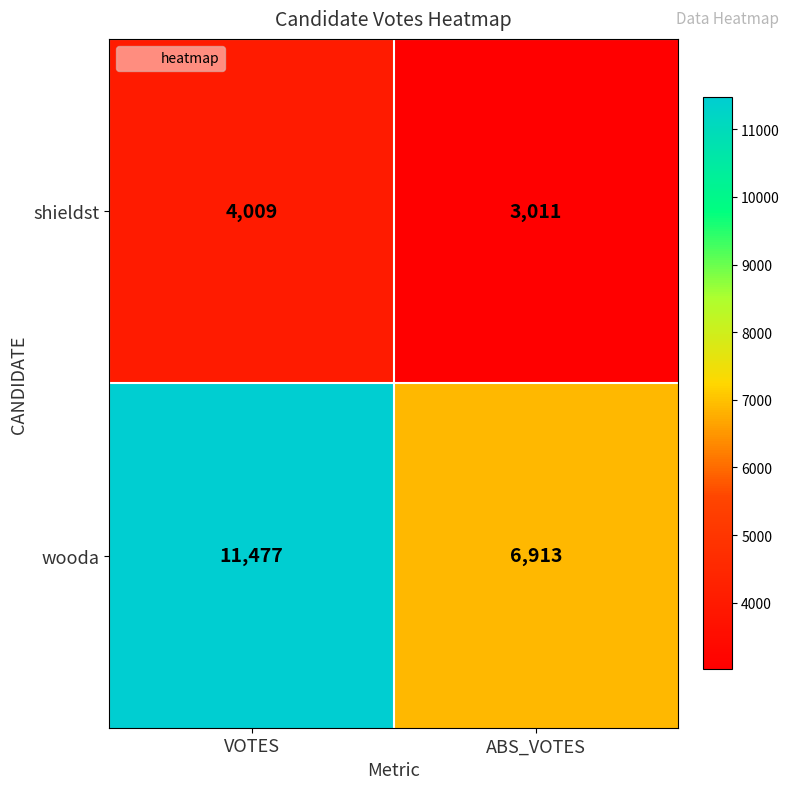

List the series in order of their peak value, lowest first.

shieldst, wooda